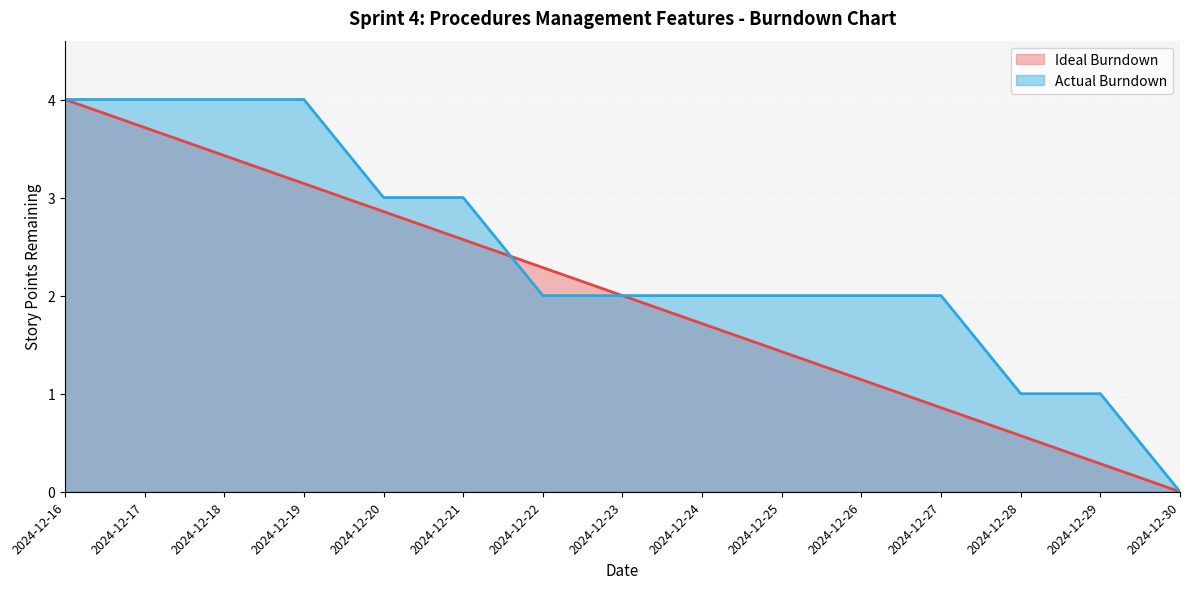

What is the average value of the Ideal Burndown series?

2.0